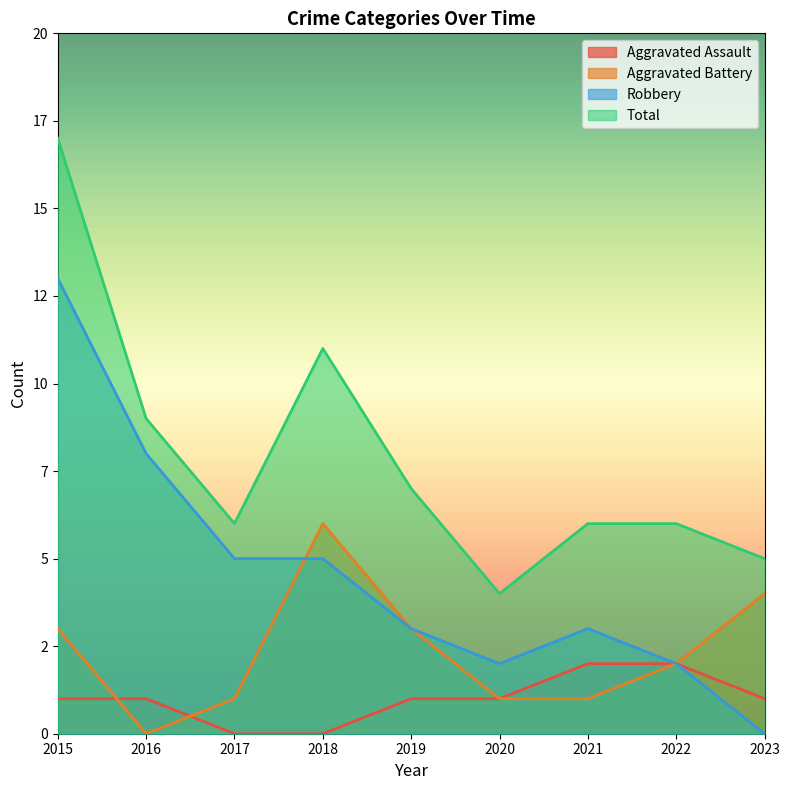

True or false: Robbery and Total cross at least once.

False